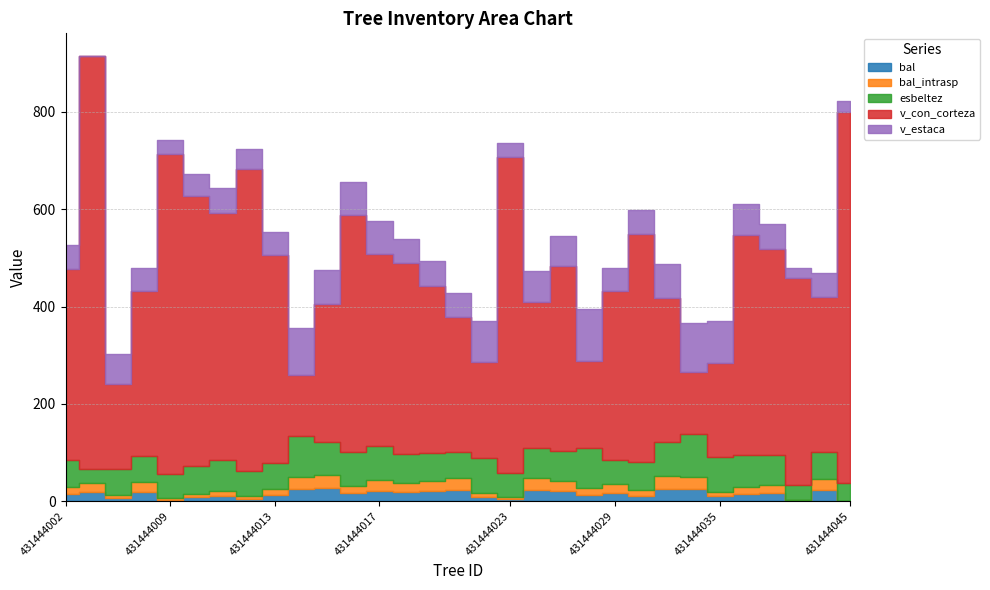

Reading left to right, transcribe all the data shown in this chart.

bal: 431444002=14.1	431444004=18.9	431444006=6.6	431444008=19.6	431444009=2.9	431444010=7.7	431444011=10.6	431444012=5.4	431444013=12.4	431444014=24.6	431444015=26.4	431444016=15.7	431444017=21.9	431444018=18.1	431444019=21.1	431444020=23.3	431444022=8.7	431444023=4.2	431444025=23.9	431444027=20.4	431444028=13.3	431444029=17.3	431444032=11.5	431444033=25.8	431444034=25.2	431444035=9.7	431444036=14.9	431444037=16.5	431444042=1.6	431444043=22.6	431444045=0.0
bal_intrasp: 431444002=14.1	431444004=18.9	431444006=6.6	431444008=19.6	431444009=2.9	431444010=7.7	431444011=10.6	431444012=5.4	431444013=12.4	431444014=24.6	431444015=26.4	431444016=15.7	431444017=21.9	431444018=18.1	431444019=21.1	431444020=23.3	431444022=8.7	431444023=4.2	431444025=23.9	431444027=20.4	431444028=13.3	431444029=17.3	431444032=11.5	431444033=25.8	431444034=25.2	431444035=9.7	431444036=14.9	431444037=16.5	431444042=1.6	431444043=22.6	431444045=0.0
esbeltez: 431444002=55.4	431444004=28.8	431444006=53.3	431444008=54.2	431444009=49.1	431444010=55.9	431444011=63.6	431444012=50.5	431444013=53.1	431444014=84.9	431444015=68.6	431444016=70.2	431444017=69.3	431444018=61.1	431444019=56.4	431444020=53.6	431444022=71.1	431444023=49.5	431444025=60.4	431444027=61.9	431444028=82.4	431444029=50.7	431444032=58.3	431444033=70.5	431444034=88.6	431444035=72.0	431444036=64.6	431444037=61.3	431444042=29.5	431444043=55.8	431444045=37.8
v_con_corteza: 431444002=394.5	431444004=849.0	431444006=173.8	431444008=337.5	431444009=658.6	431444010=554.9	431444011=507.0	431444012=622.2	431444013=428.4	431444014=124.6	431444015=283.5	431444016=486.8	431444017=394.2	431444018=391.1	431444019=344.4	431444020=278.0	431444022=196.9	431444023=648.9	431444025=300.7	431444027=380.8	431444028=179.2	431444029=346.9	431444032=468.6	431444033=294.3	431444034=127.2	431444035=192.0	431444036=453.6	431444037=423.8	431444042=426.0	431444043=318.3	431444045=761.6
v_estaca: 431444002=48.2	431444004=0.0	431444006=61.7	431444008=48.8	431444009=27.9	431444010=46.0	431444011=51.0	431444012=40.8	431444013=46.5	431444014=97.5	431444015=70.7	431444016=66.4	431444017=68.3	431444018=51.2	431444019=49.9	431444020=49.2	431444022=85.8	431444023=28.4	431444025=63.6	431444027=61.9	431444028=105.8	431444029=46.5	431444032=49.1	431444033=71.5	431444034=99.2	431444035=86.7	431444036=62.5	431444037=51.4	431444042=21.4	431444043=49.7	431444045=22.7